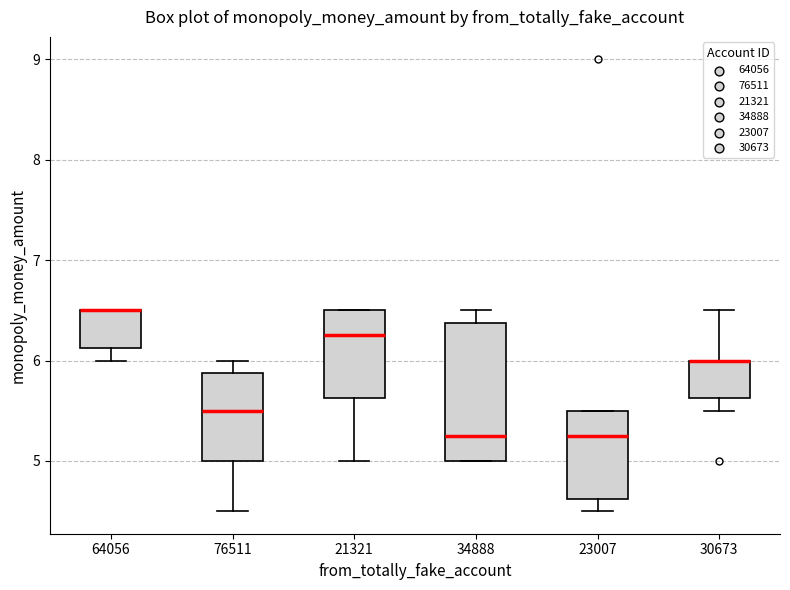

Where does the median line of the box at x = 34888 sit on the y-axis? The values are not printed on the chart, so give them approximately, as read against the axis.

5.3